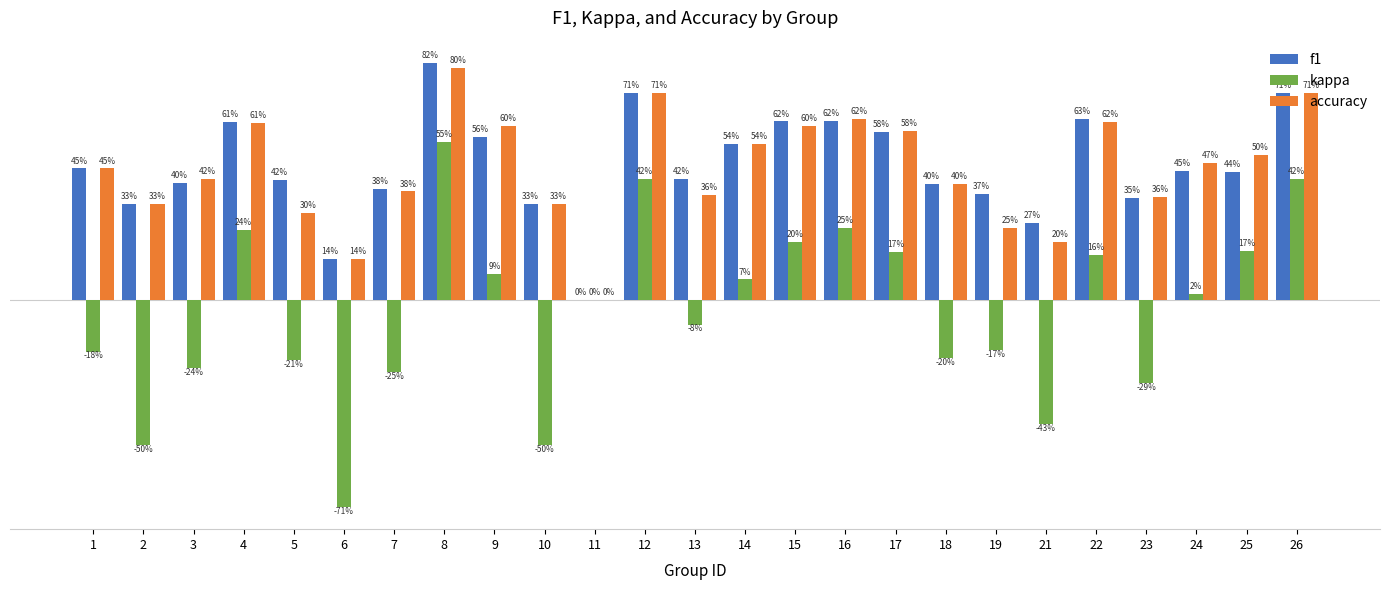

Does the chart contain stacked bars?

No